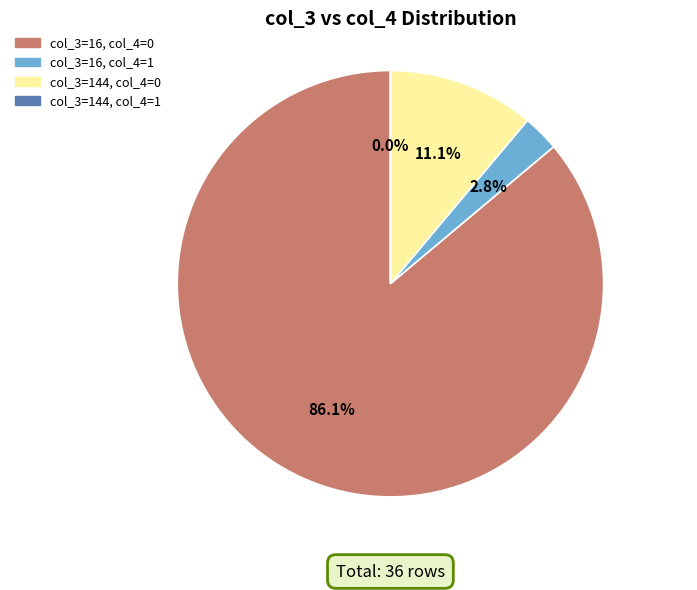

To the nearest percent, what is the combined percentage of 1 and 0?

100%